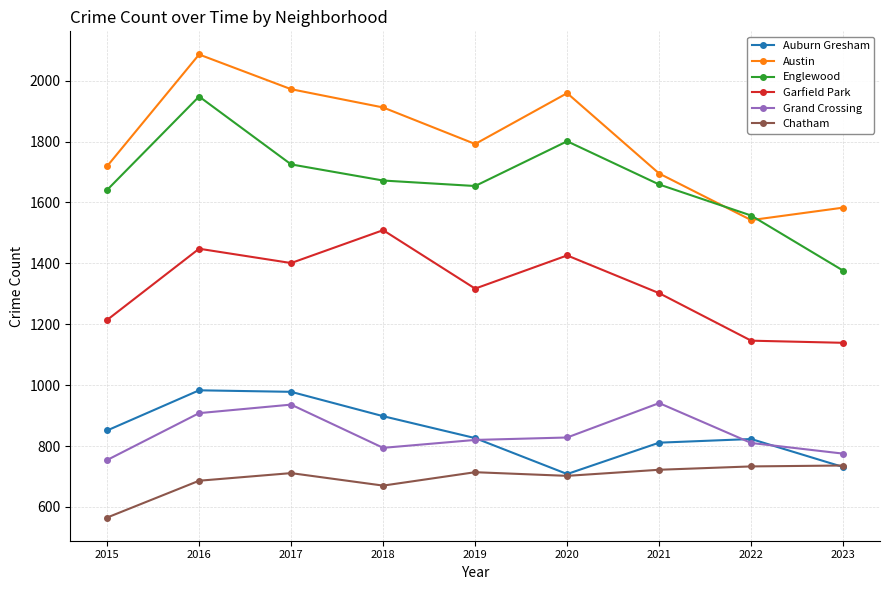

Which series has the largest range (max minus min)?

Englewood